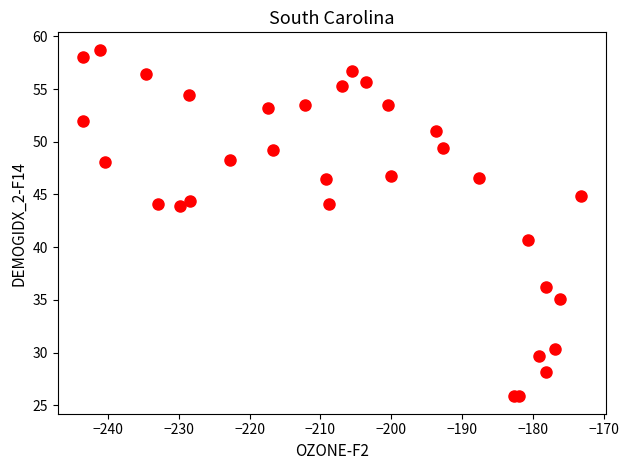

What Y value in the scatter plot is closest to 42?

40.7